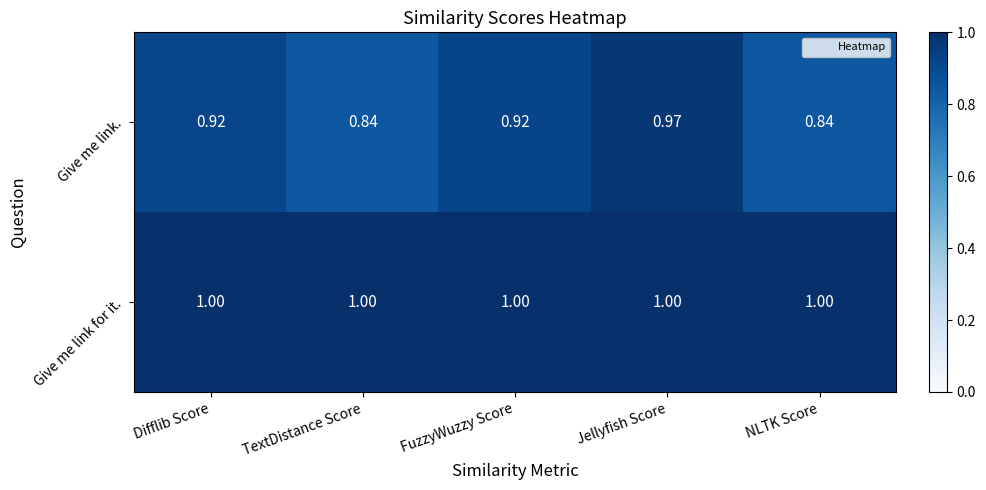

Which series has the widest spread of values?

Give me link.